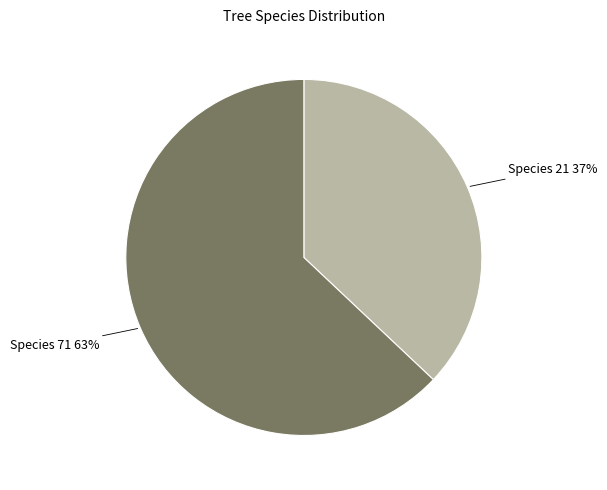

How many slices are in this pie chart?

2